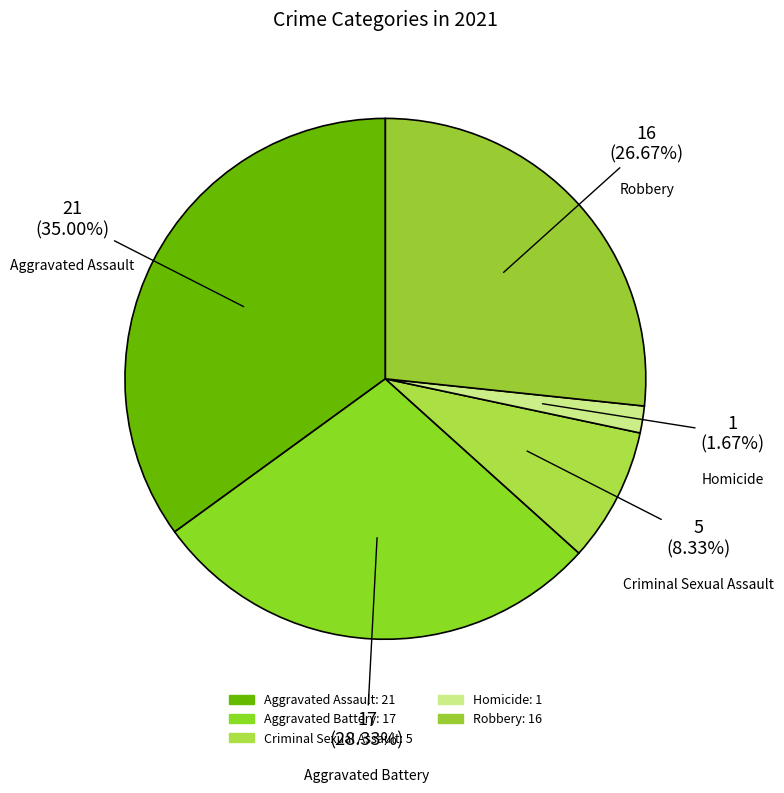

Is there a majority slice in this chart?

No